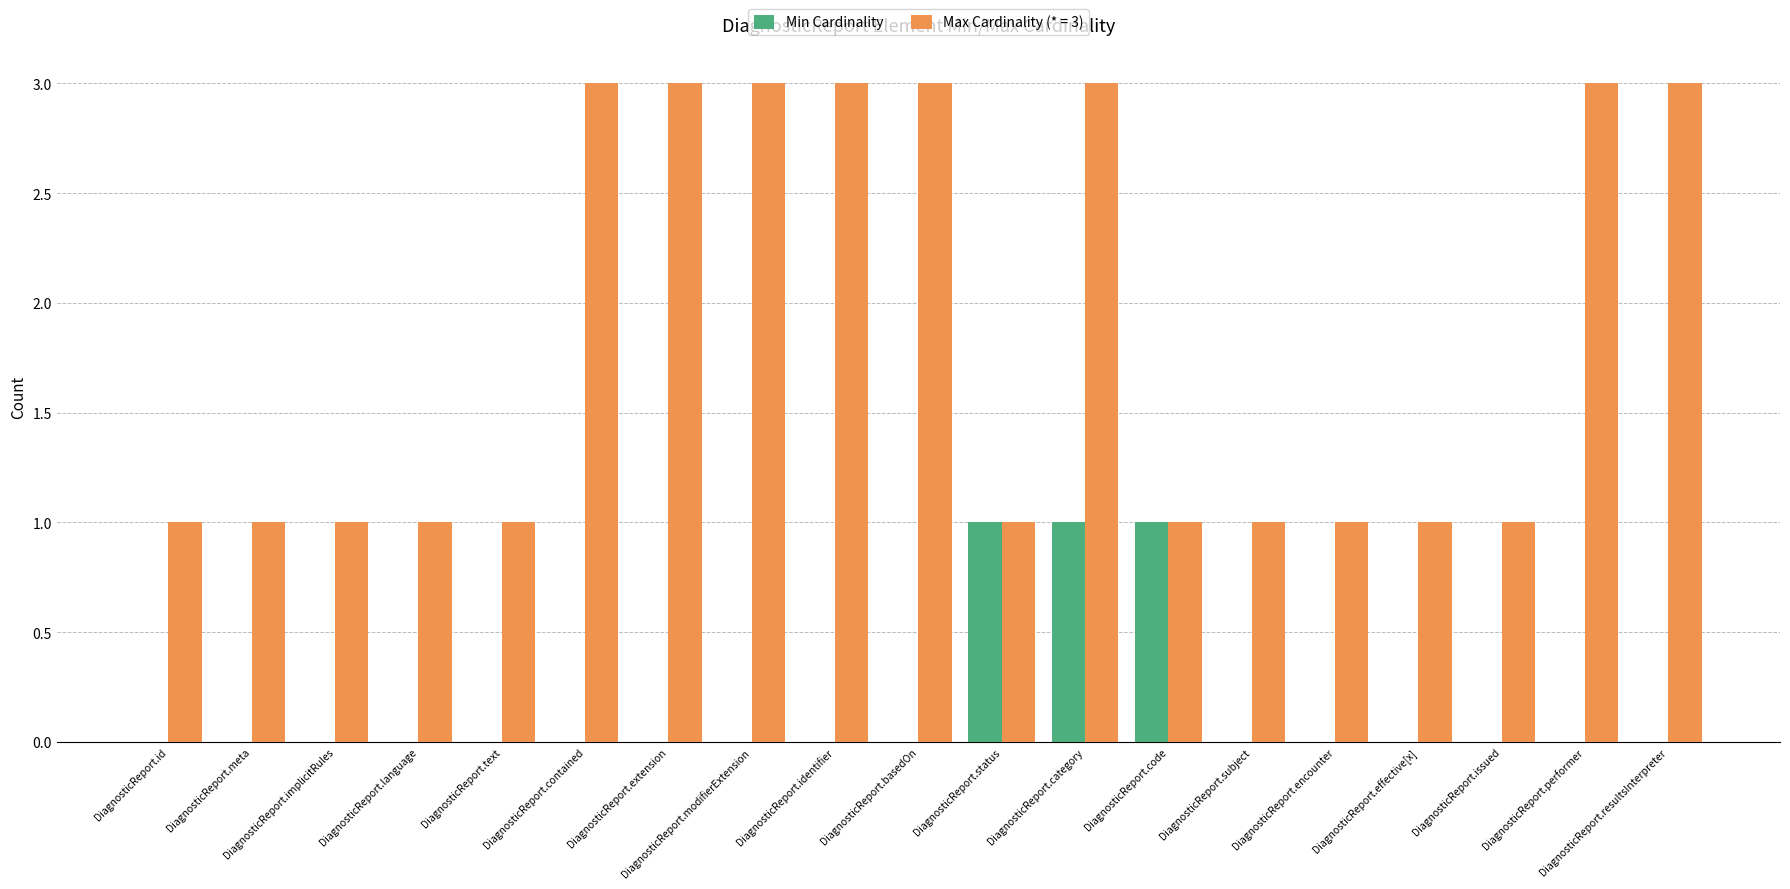

True or false: Max Cardinality (* = 3) has a value of 1 at DiagnosticReport.code.

True